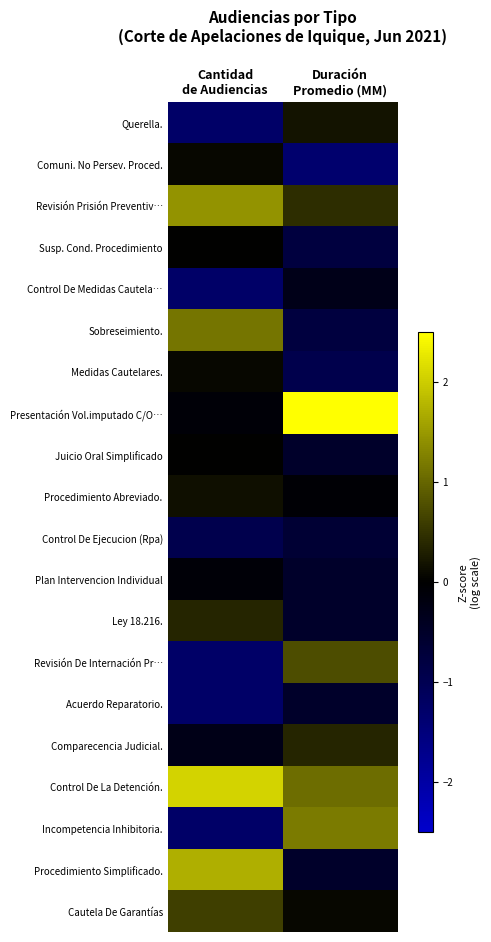

List the series in order of their peak value, lowest first.

Control De Ejecucion (Rpa), Acuerdo Reparatorio., Control De Medidas Cautela…, Plan Intervencion Individual, Susp. Cond. Procedimiento, Juicio Oral Simplificado, Comuni. No Persev. Proced., Medidas Cautelares., Procedimiento Abreviado., Querella., Comparecencia Judicial., Ley 18.216., Cautela De Garantías, Revisión De Internación Pr…, Sobreseimiento., Incompetencia Inhibitoria., Revisión Prisión Preventiv…, Procedimiento Simplificado., Control De La Detención., Presentación Vol.imputado C/O…